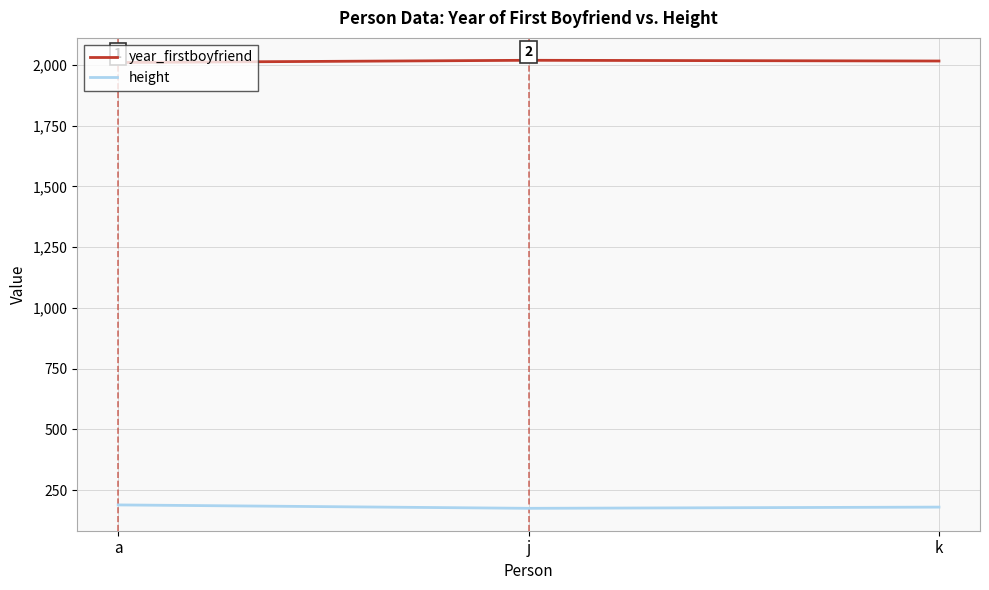

What is the difference between the maximum and minimum values in the year_firstboyfriend series?

9